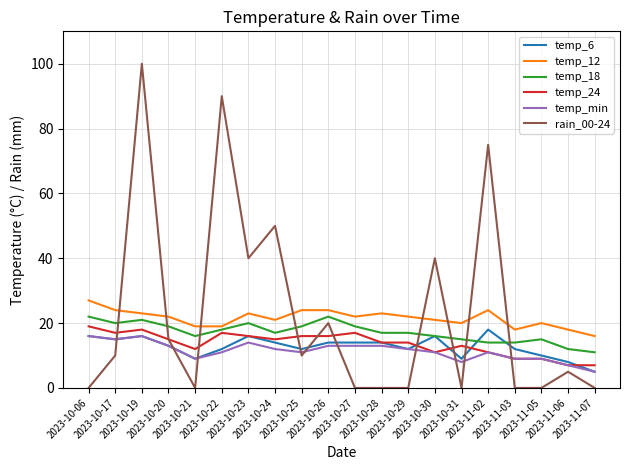

Which series has the largest range (max minus min)?

rain_00-24